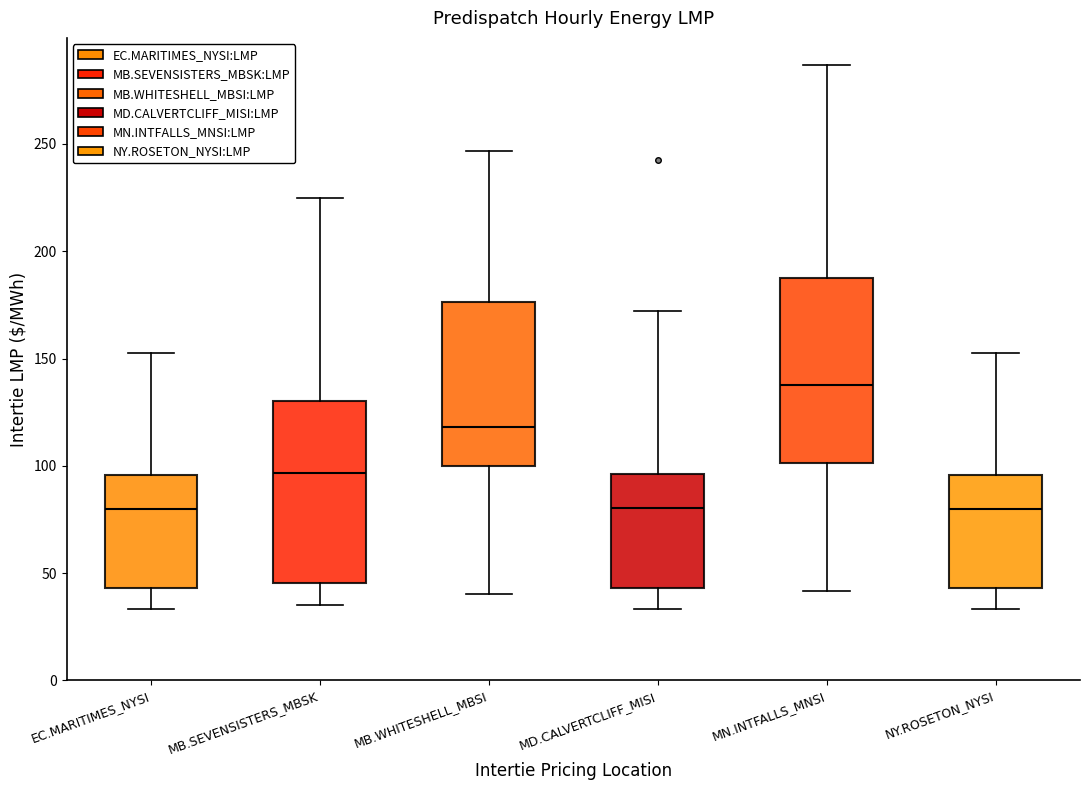

Where does the lower whisker of the box for MB.SEVENSISTERS_MBSK end on the y-axis? The values are not printed on the chart, so give them approximately, as read against the axis.

35